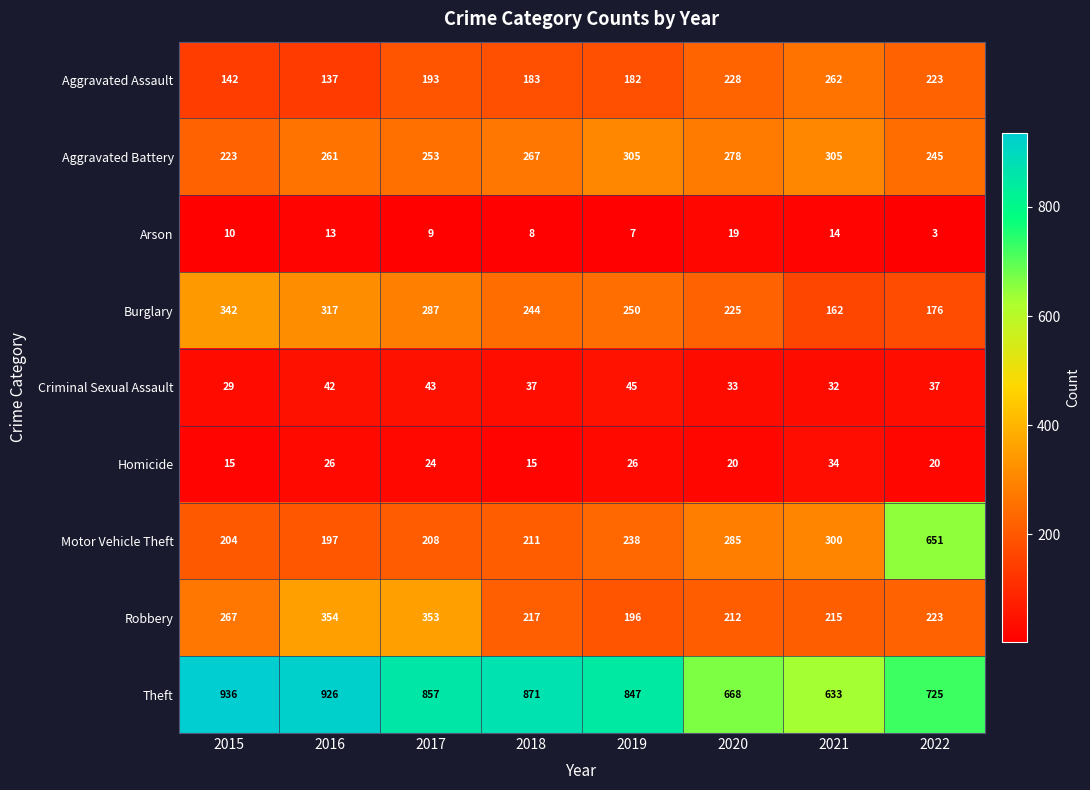

What is the approximate value of Theft at 2016, to the nearest 50?

950